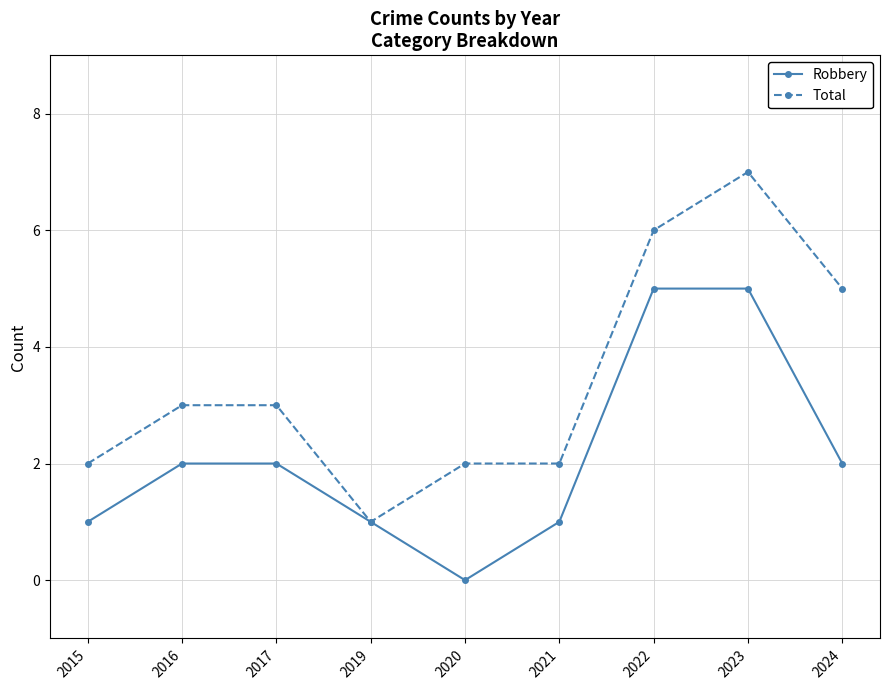

Where is the first local minimum for Robbery?

2020